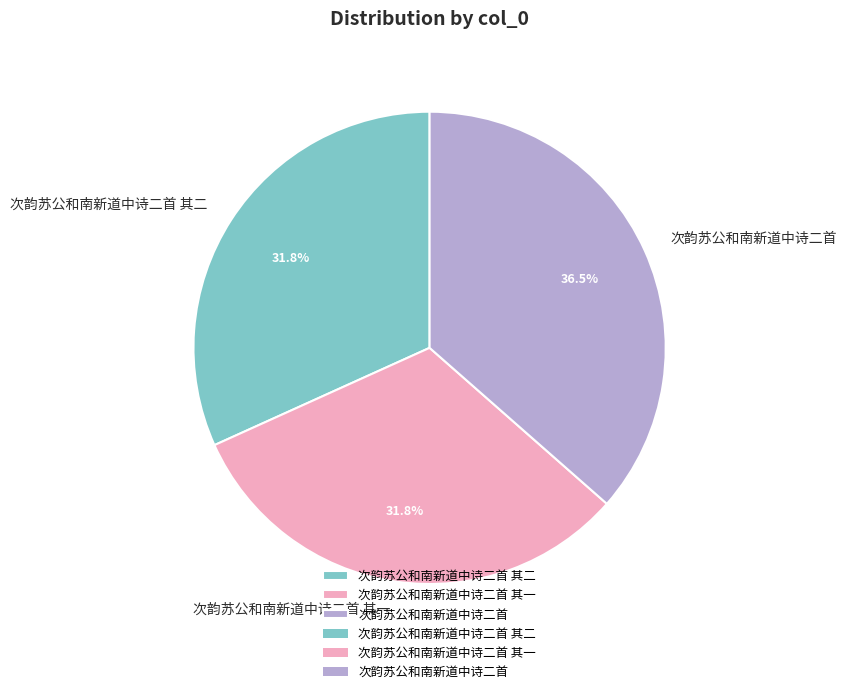

What percentage is NOT represented by 次韵苏公和南新道中诗二首?

63.5%